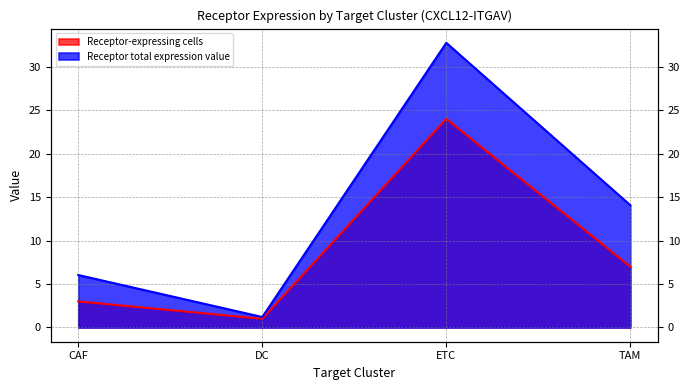

What position from the left is TAM?

4